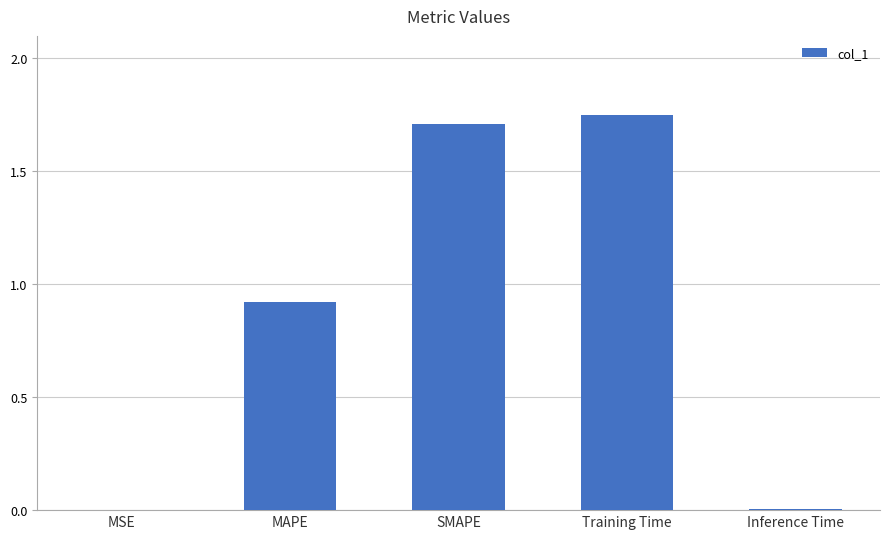

Approximately how many times larger is the value at Training Time compared to SMAPE?

1.0